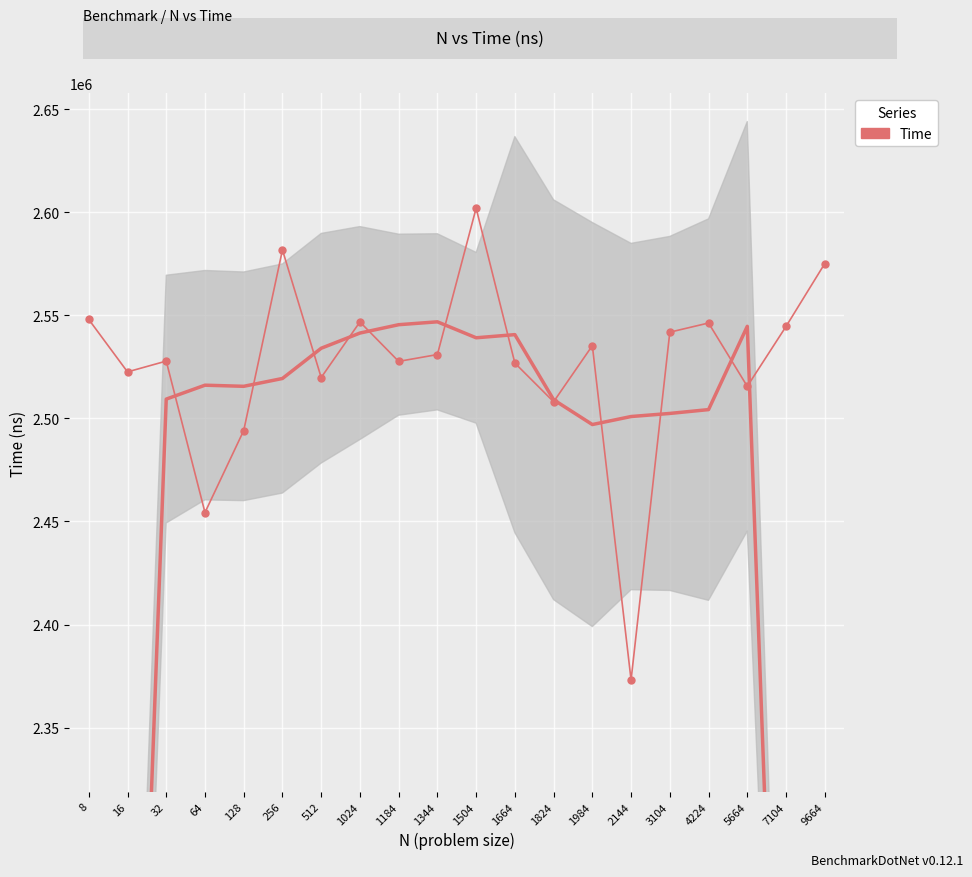

Which label corresponds to the smallest value in the chart?

2144